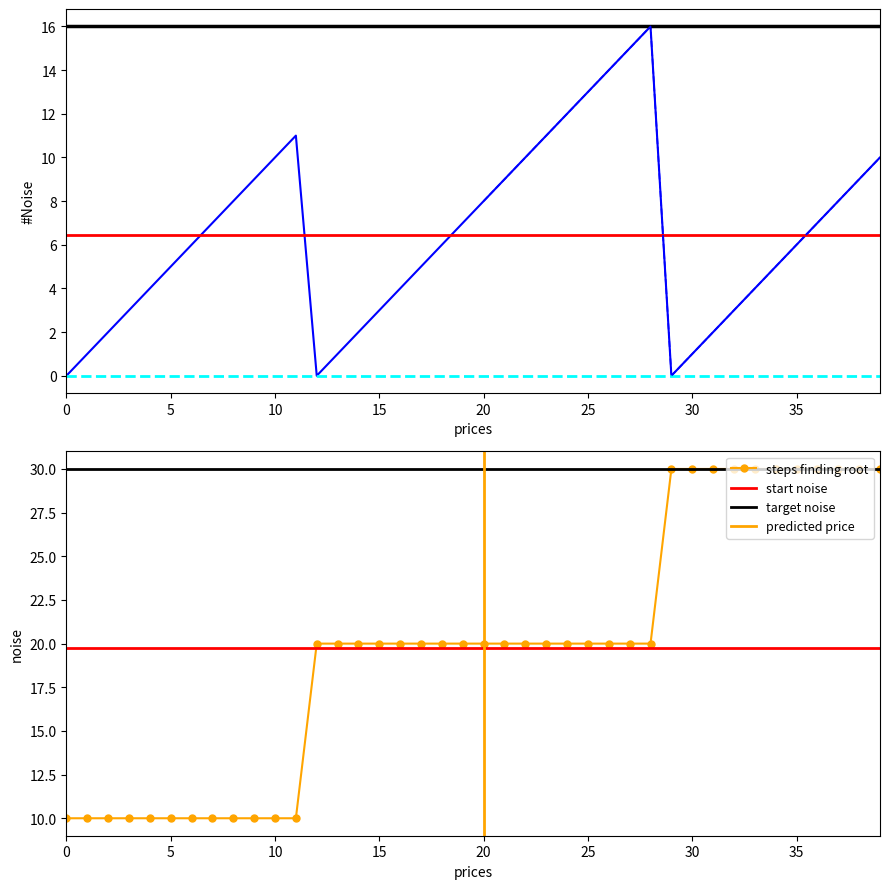

At which label does token_id reach its peak?

28